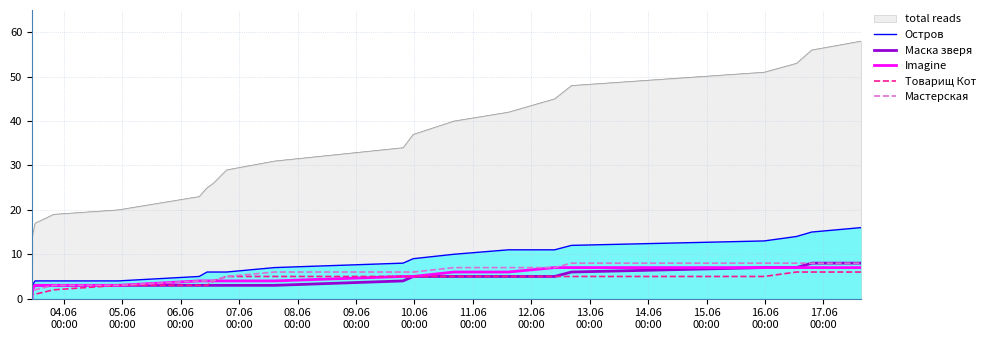

What is the highest value of the Imagine series?

7